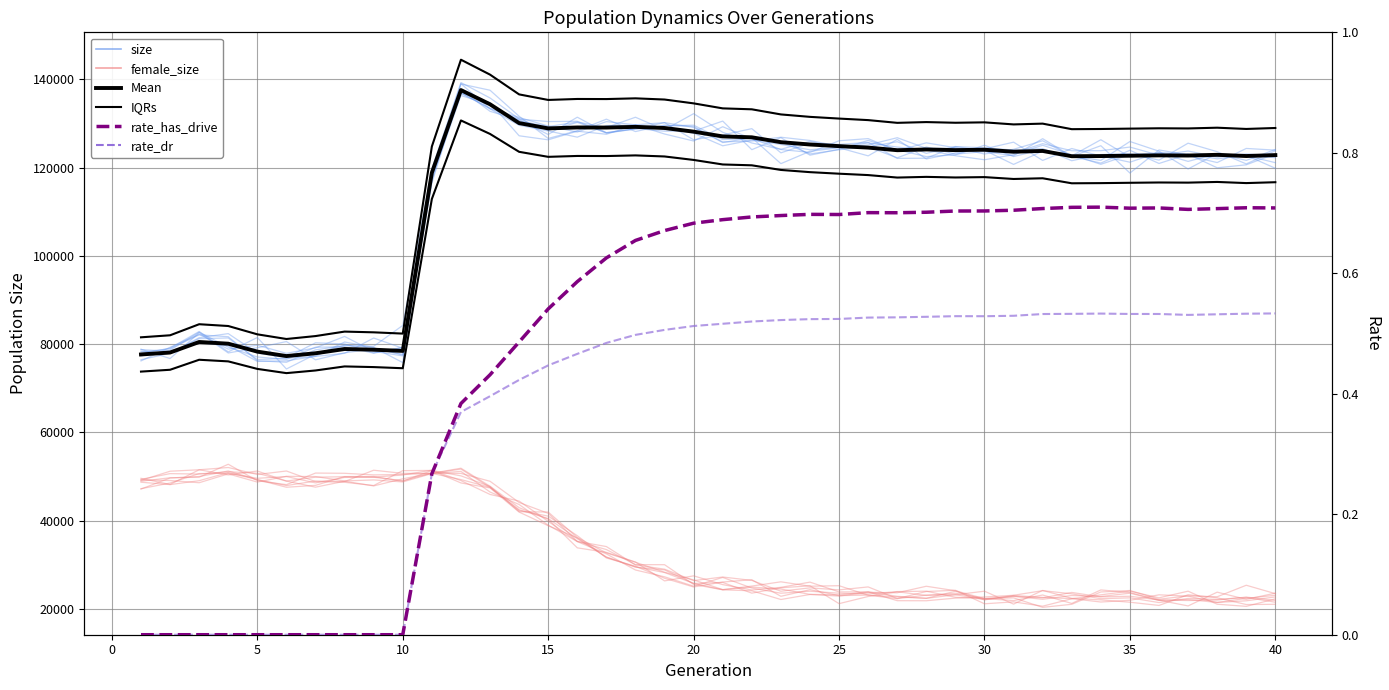

What is the lowest value of the Mean (size) series?

77302.0